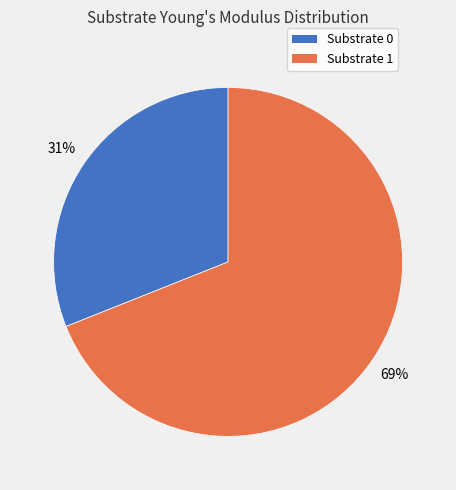

To the nearest percent, what percentage of the pie is Substrate 1?

69%